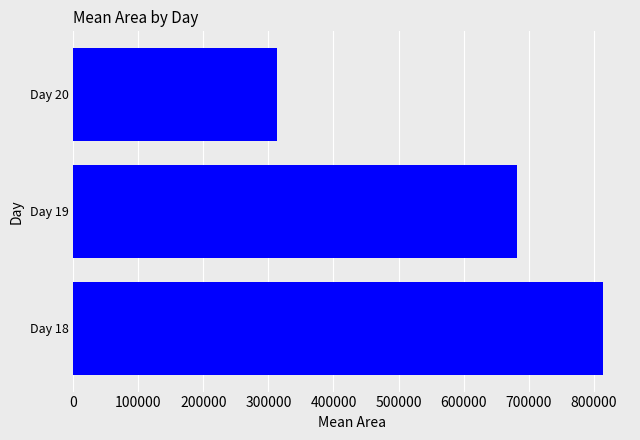

List the labels in order of value, smallest first.

Day 20, Day 19, Day 18